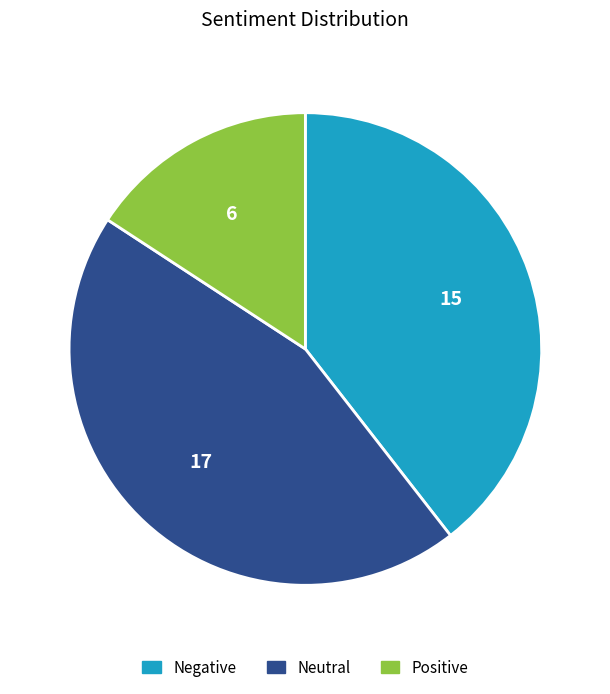

True or false: Positive accounts for 16% of the total.

True